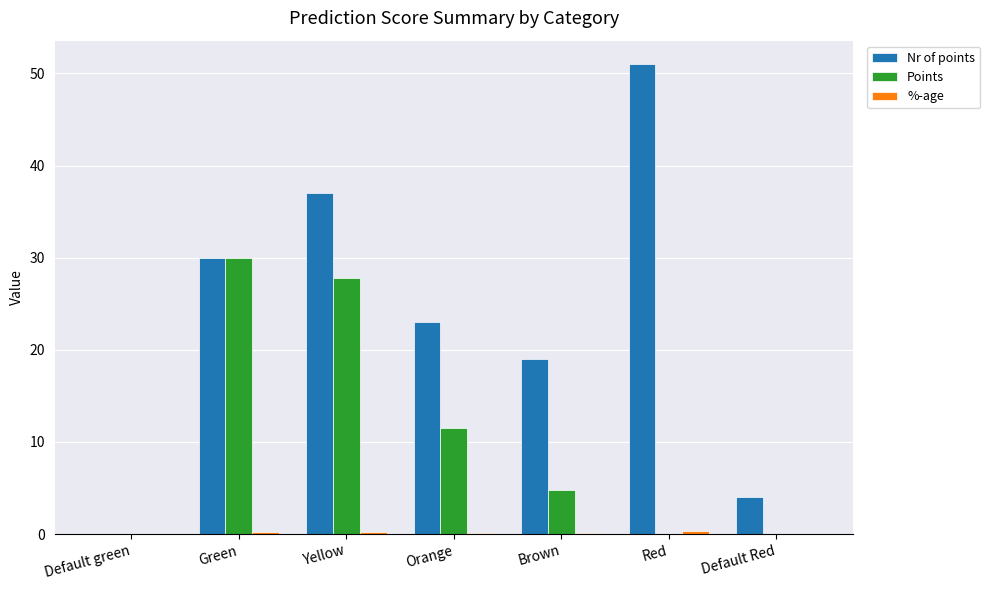

Which series has the largest total across all categories?

Nr of points